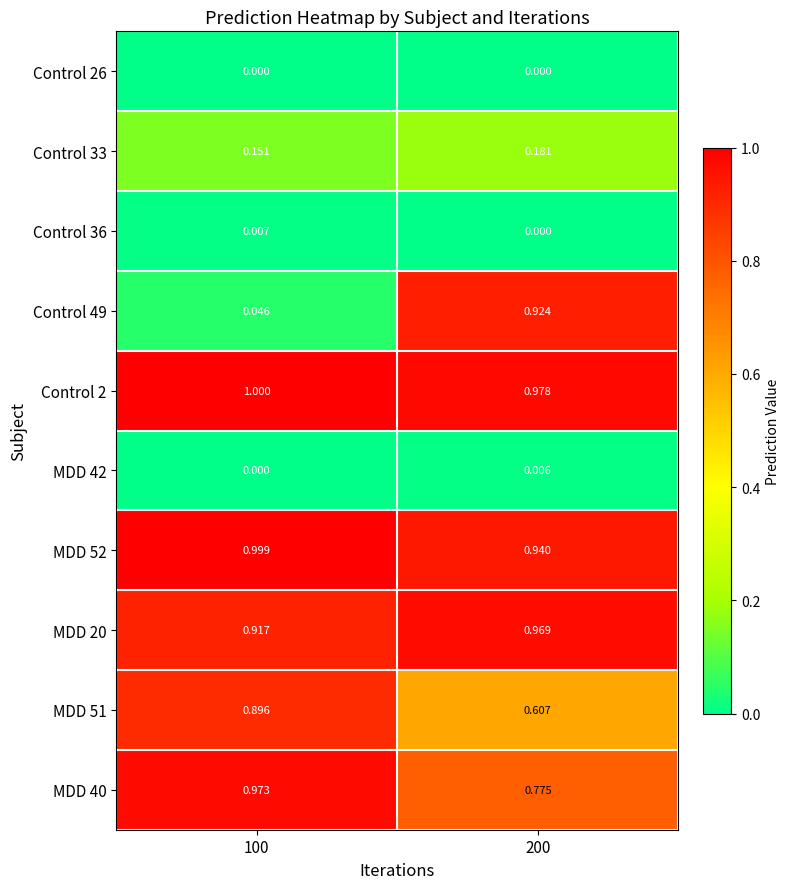

Is the value of MDD 40 at 200 greater than the value of Control 2 at 200?

No